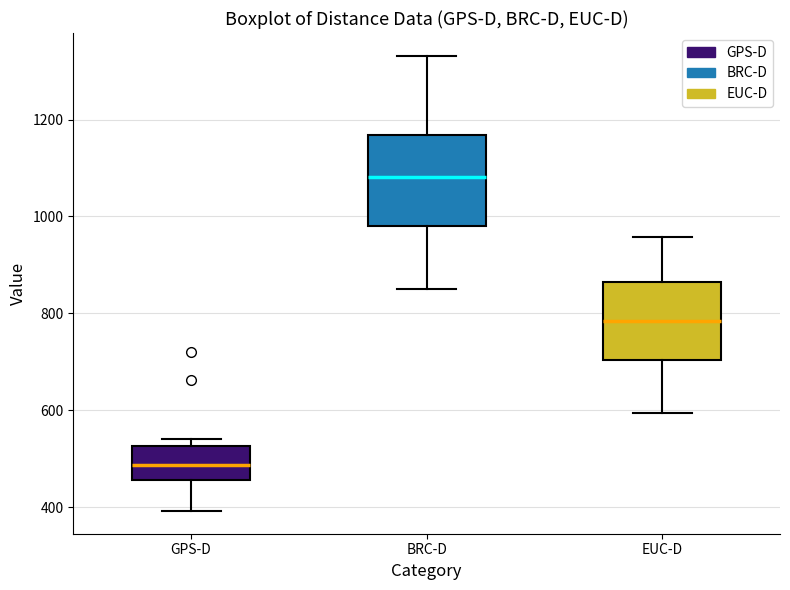

Comparing the boxes themselves (not the whiskers), which one is the tallest?

BRC-D